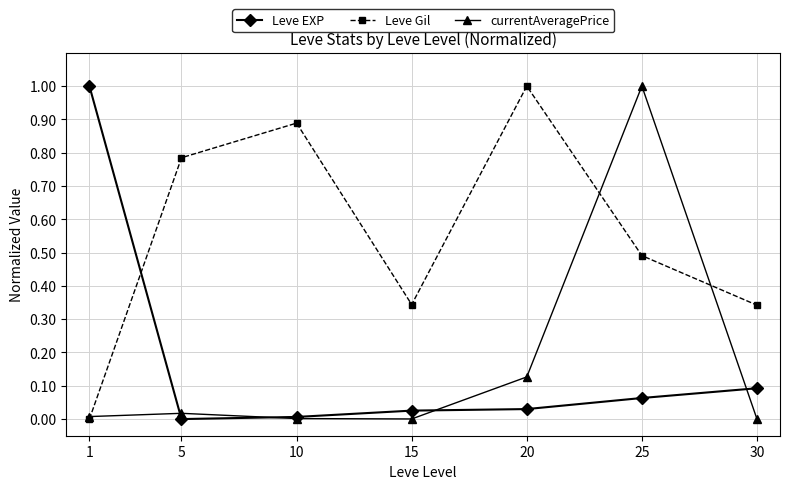

Between 20 and 30, which series saw the biggest shift?

Leve Gil